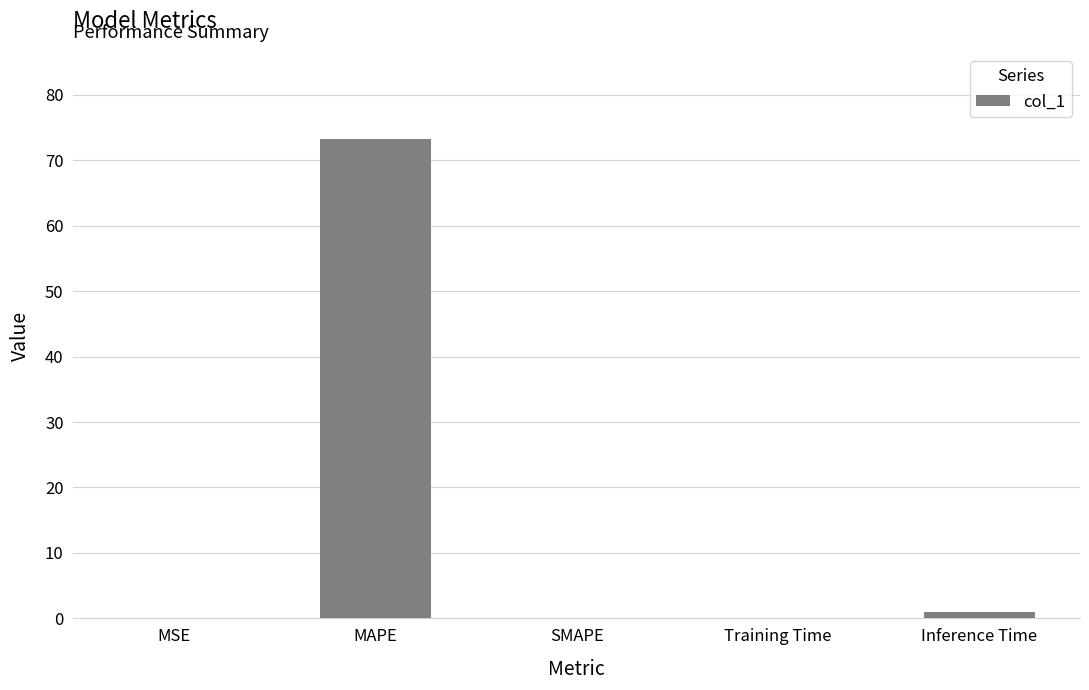

What is the sum of all values?

74.2